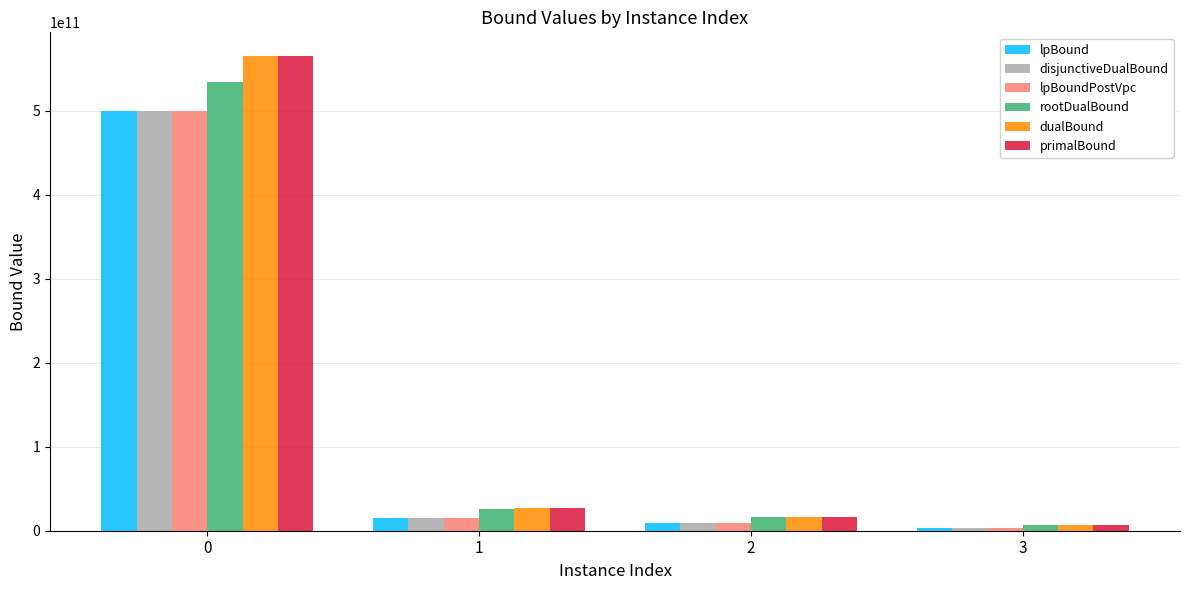

True or false: primalBound has a value of 565031768754.2 at 0.

True